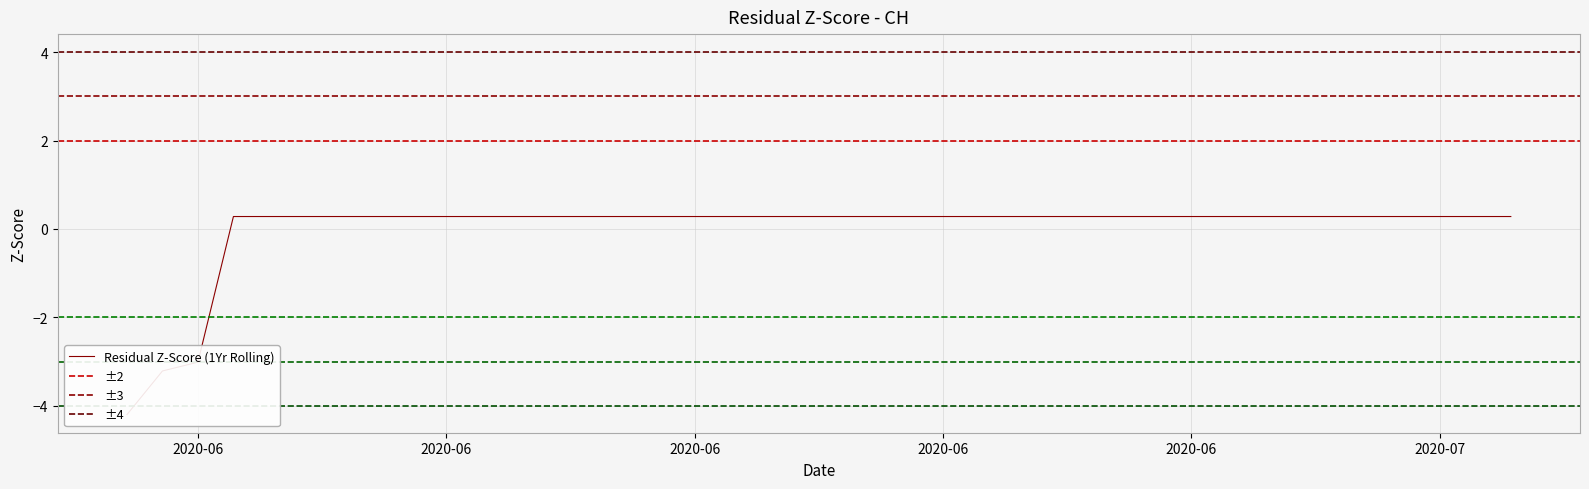

The chart shows a value of 0.5 at 2020-06-26. True or false?

False